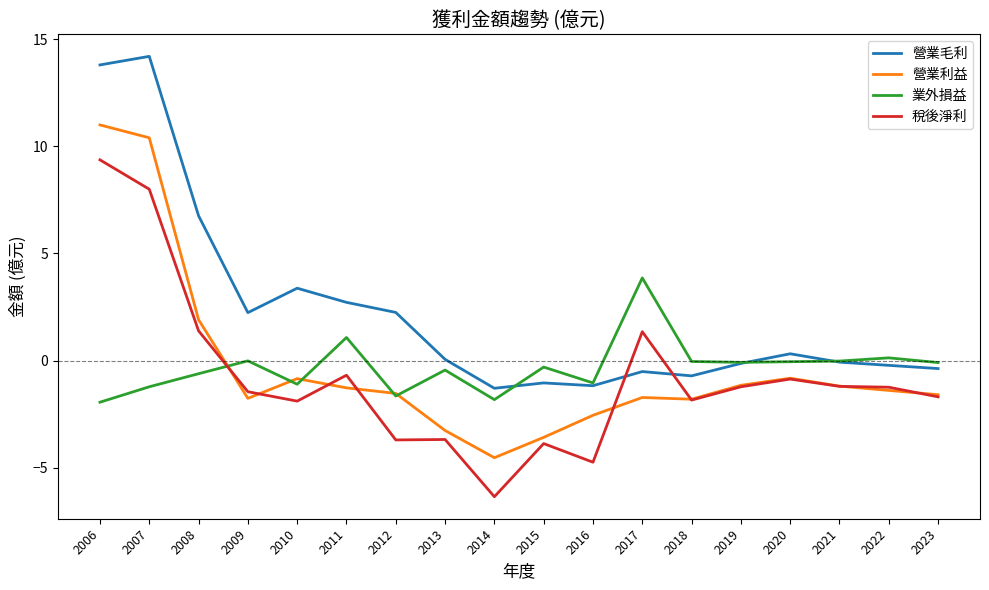

Which series has the largest total across all categories?

營業毛利